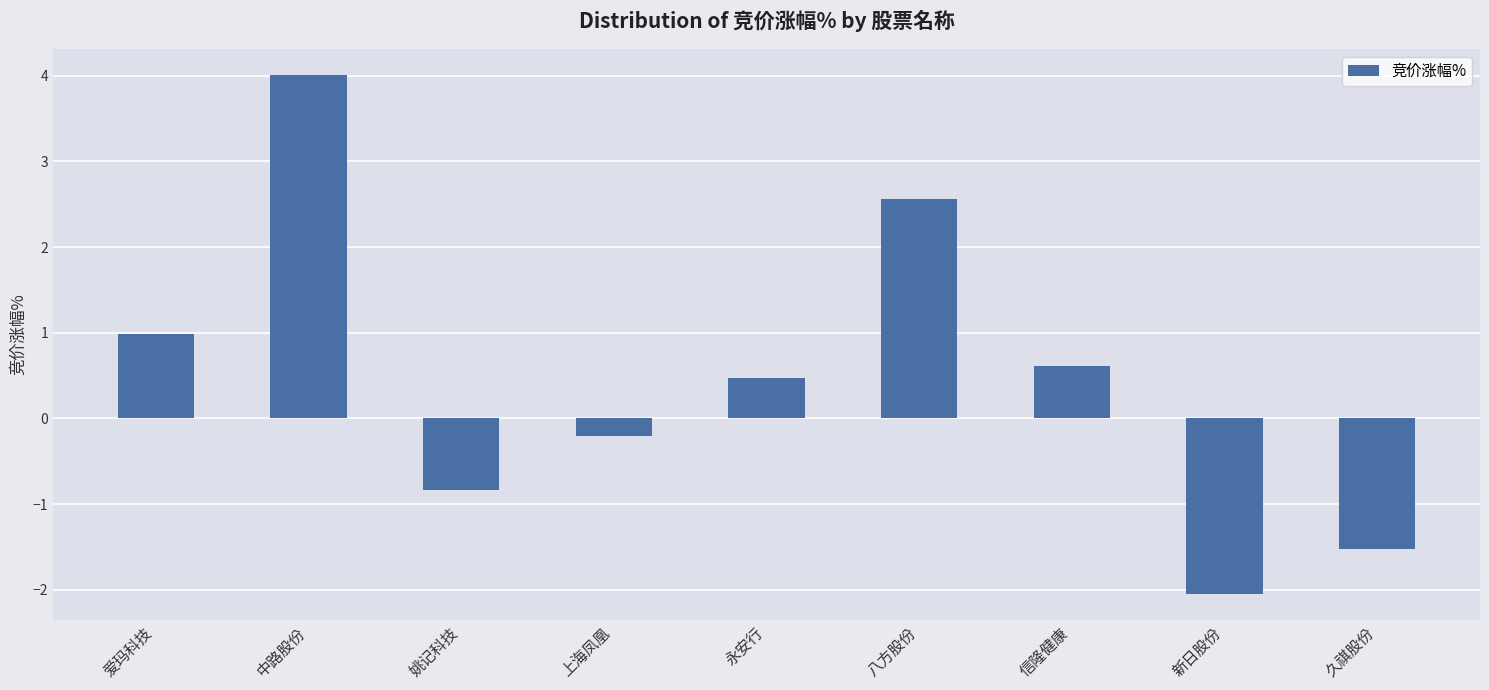

Which has a higher value, 爱玛科技 or 永安行?

爱玛科技